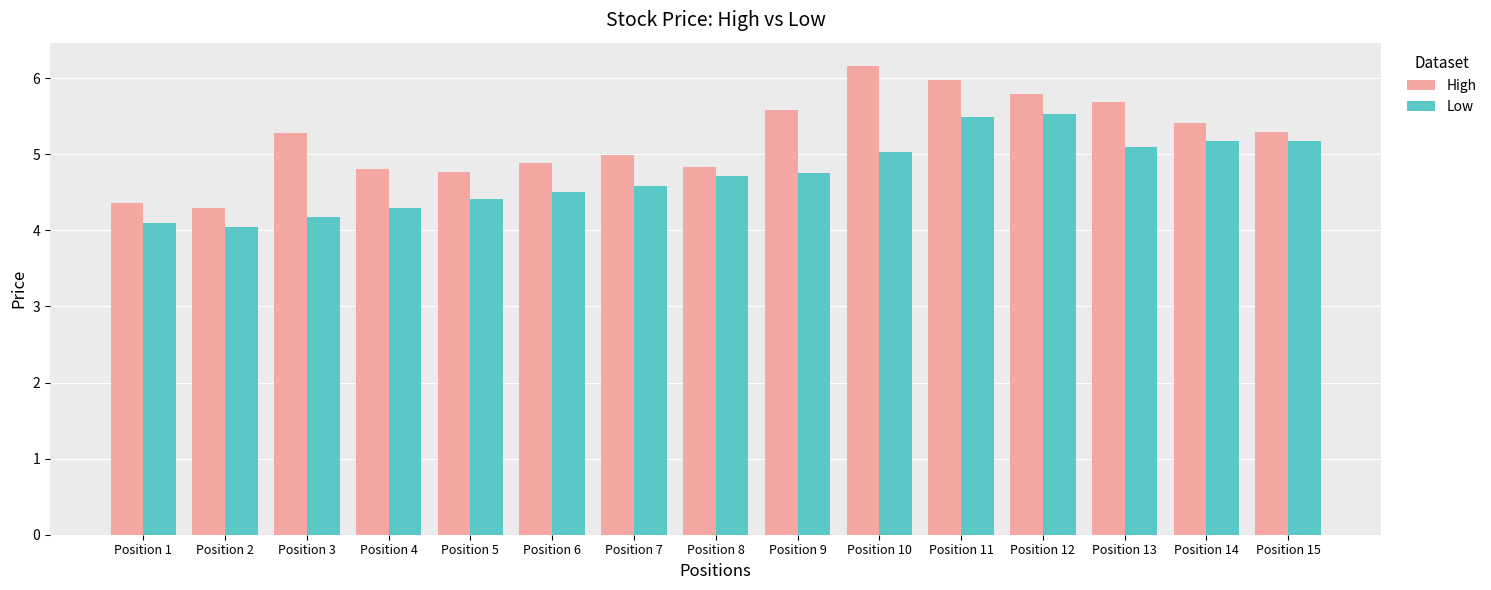

Which label corresponds to the largest value in the chart?

Position 10